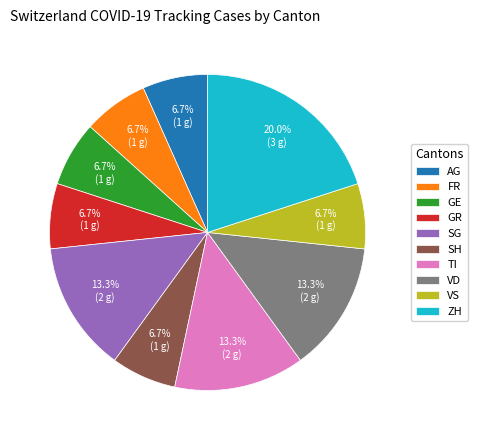

How many segments does this pie chart have?

10